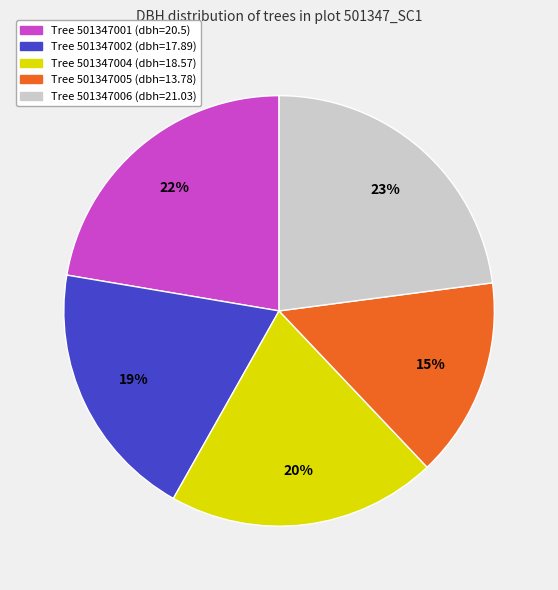

Is there a majority slice in this chart?

No